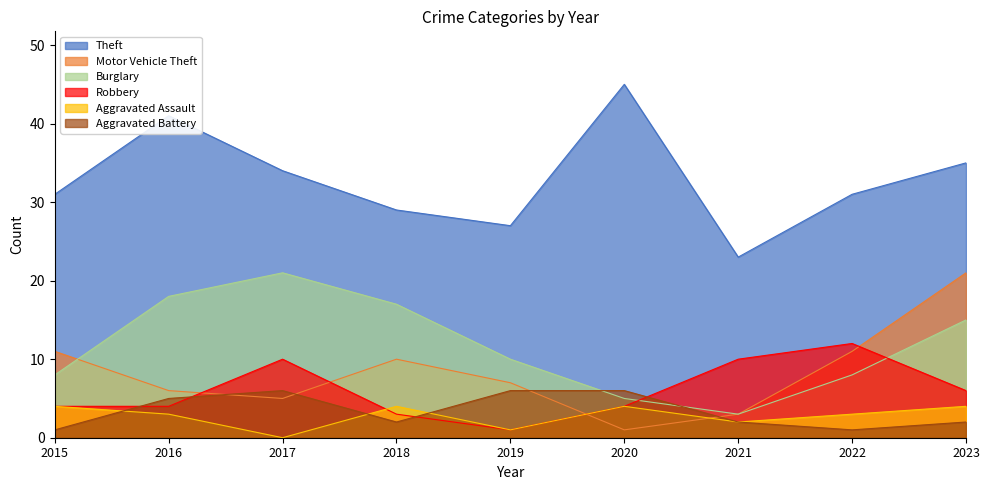

How many lines are shown in the chart?

6